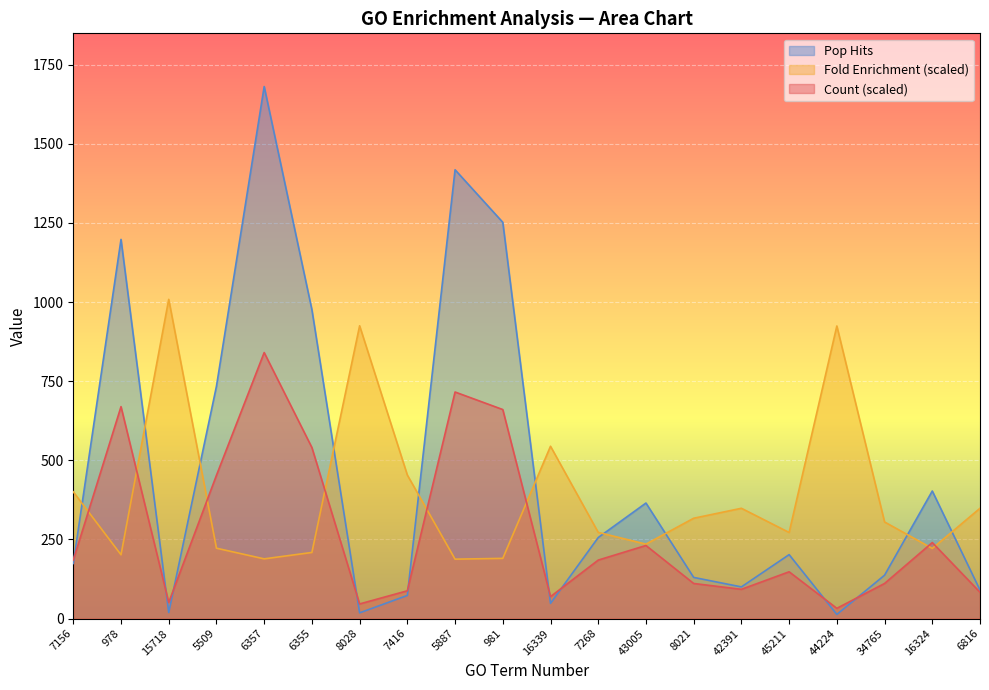

What is the difference between the maximum and minimum values in the Count series?

808.2